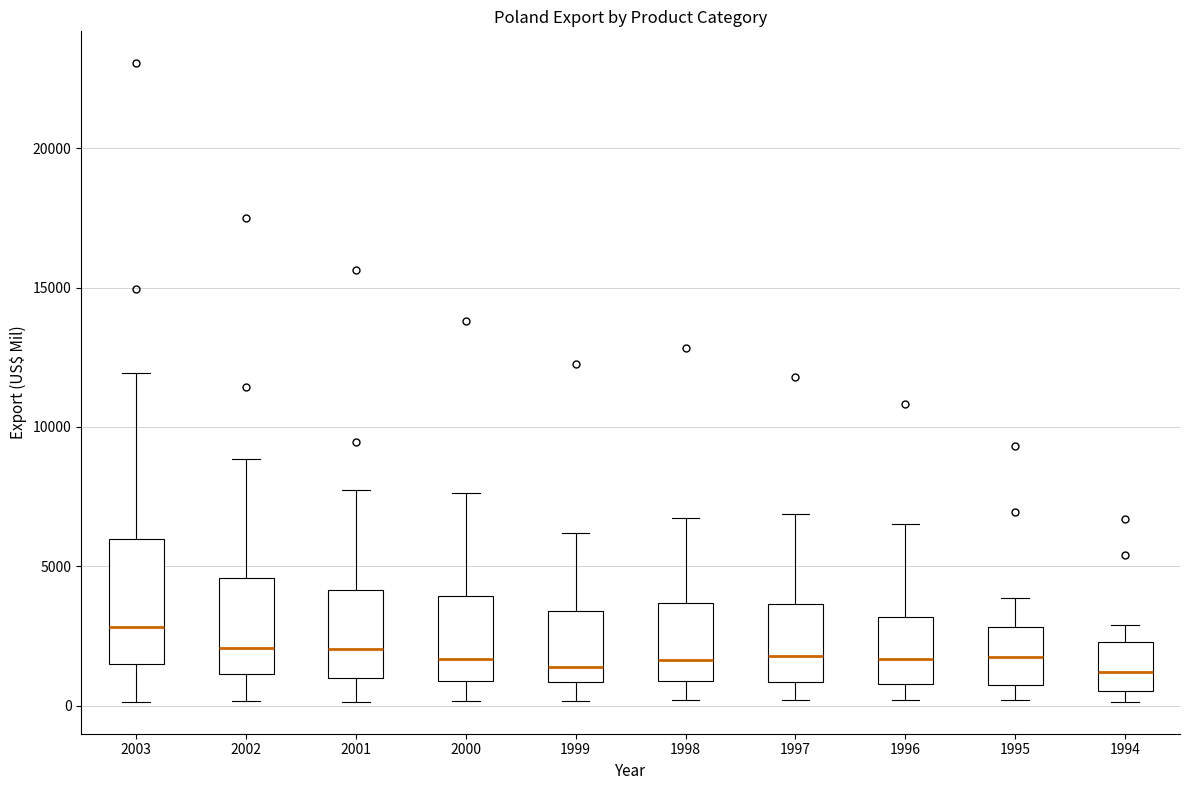

Where does the upper whisker of the box at x = 1994 end on the y-axis? The values are not printed on the chart, so give them approximately, as read against the axis.

3000